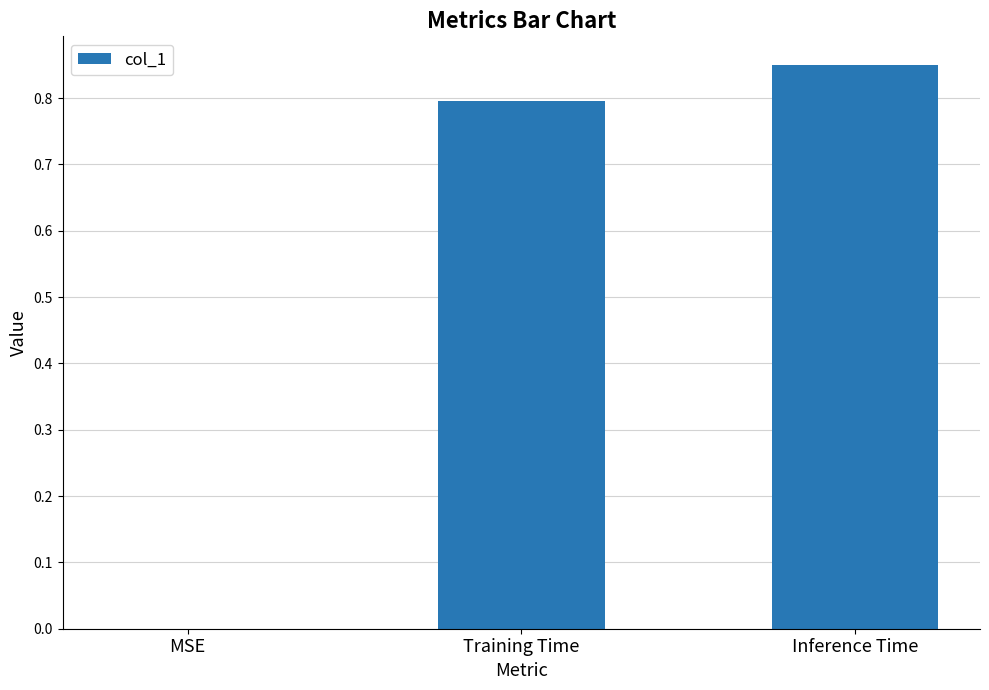

Which label corresponds to the largest value in the chart?

Inference Time